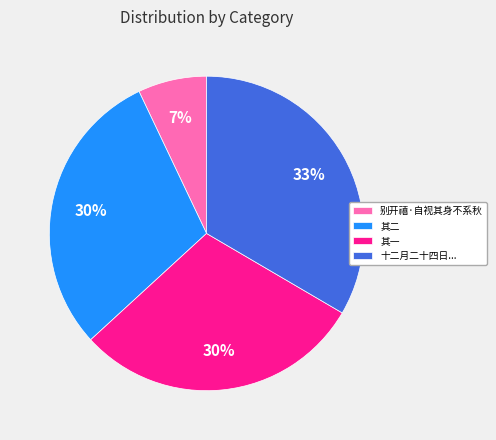

Is it true that 别开禧·自视其身不系秋 is 7% of the pie?

True